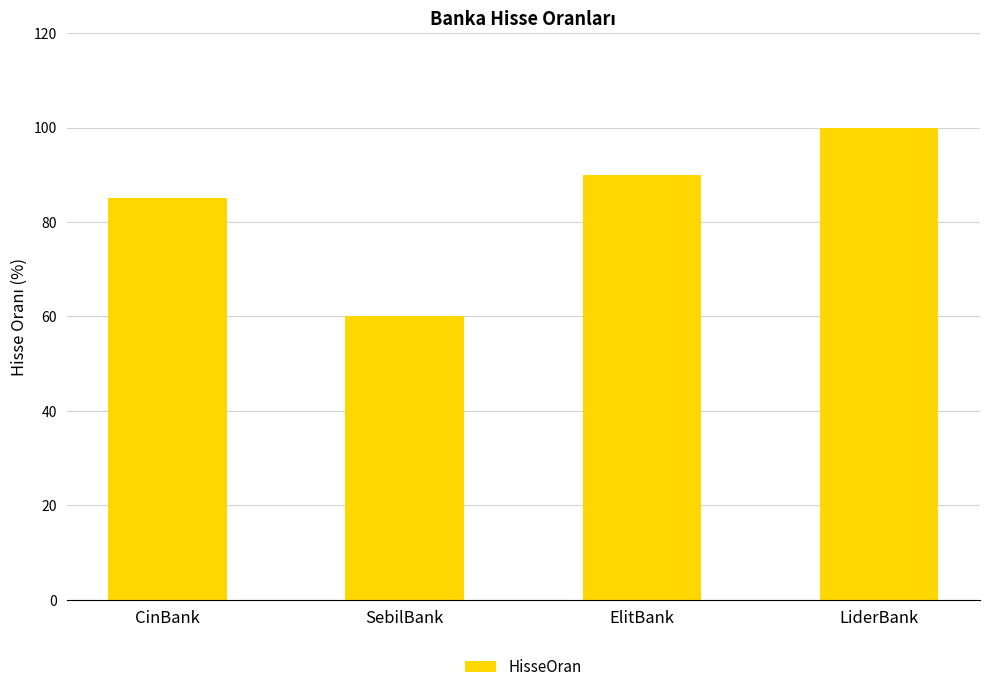

Approximately how many times larger is the value at LiderBank compared to SebilBank?

1.7